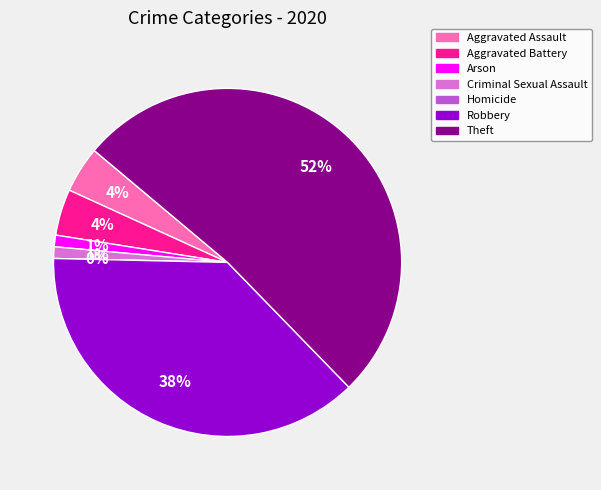

Is there any slice that represents more than half of the pie?

Yes